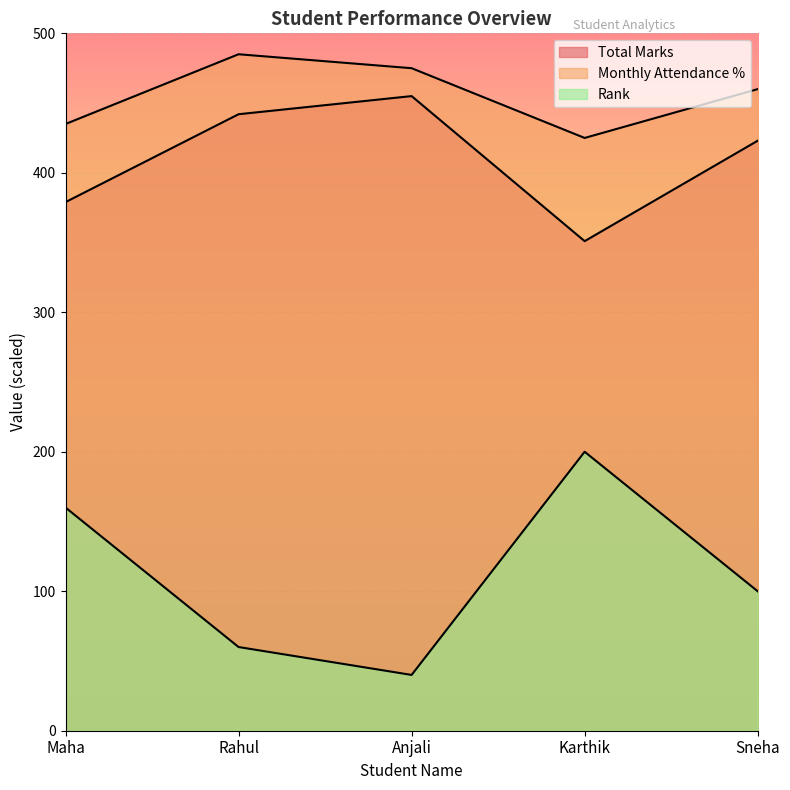

What is the difference between the second highest and minimum values in the Rank series?

120